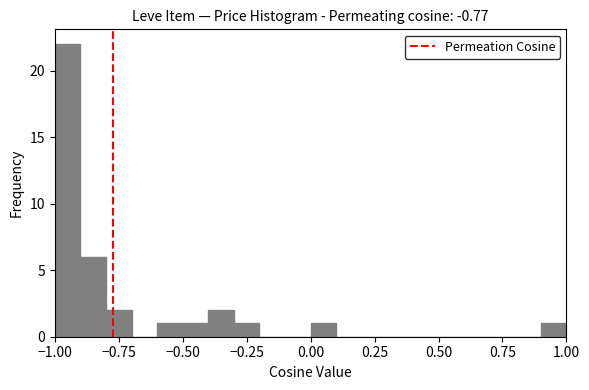

Around what value on the x-axis is the tallest bar? Give the approximate position of its centre, as read against the axis.

-0.95